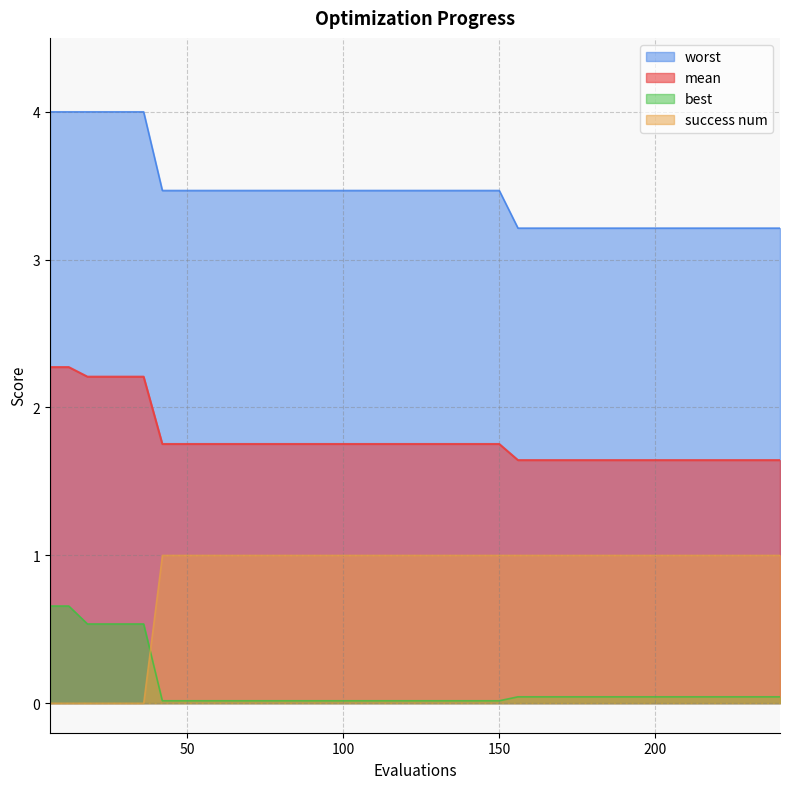

True or false: worst has more than 2 interior local peaks.

False